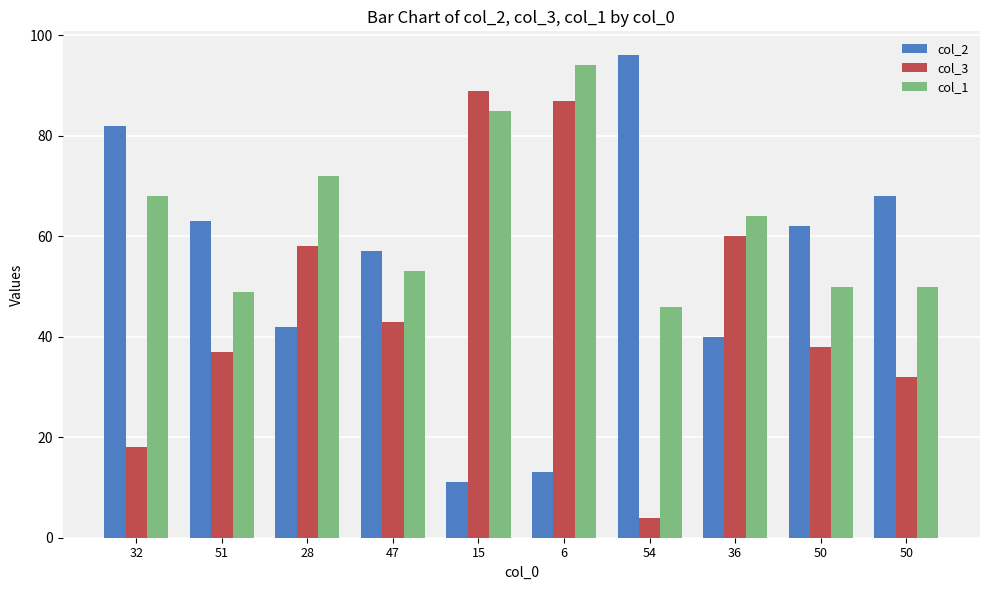

The value of col_1 at 50 is 50. True or false?

True